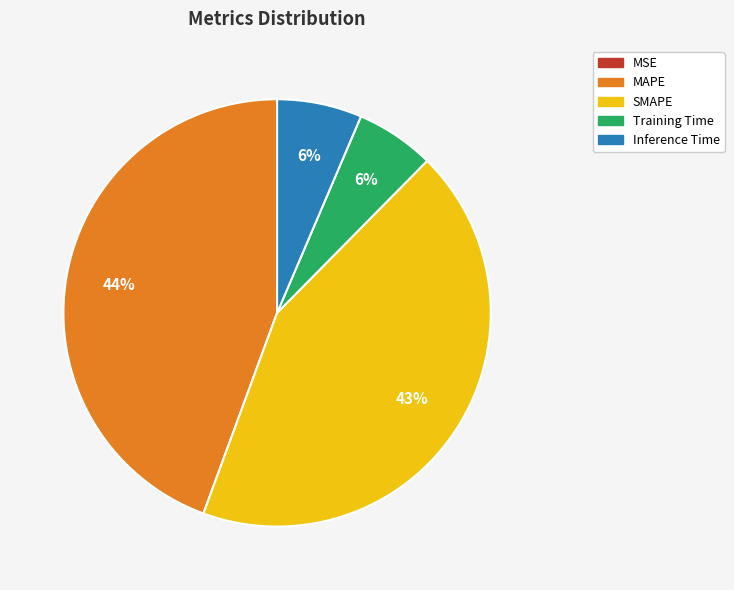

The SMAPE slice represents 56% of the pie. True or false?

False